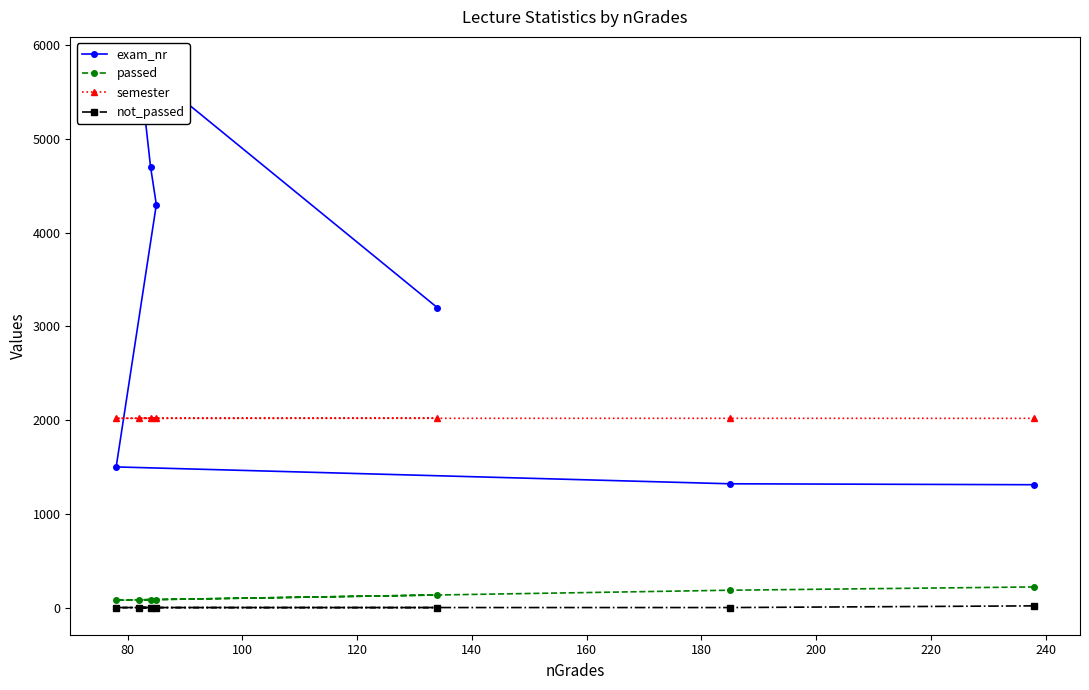

What is the value of the passed point at the 5th from the left?

134.0